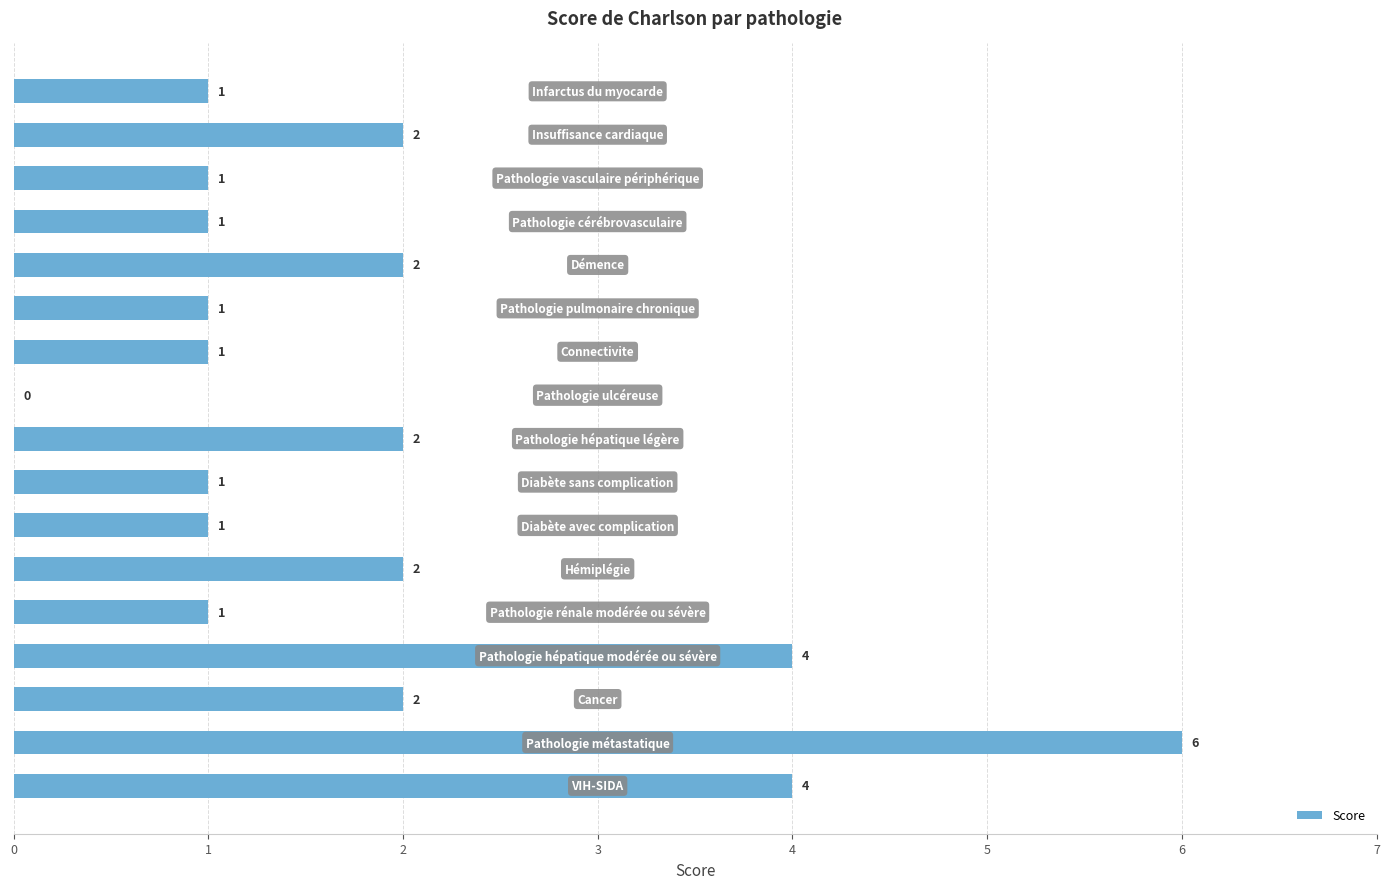

What is the average value?

2